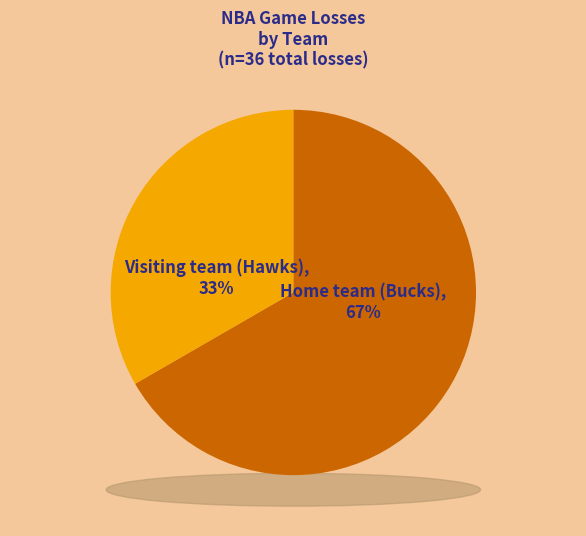

Combined, do Visiting team (Hawks) and Home team (Bucks) account for over 50%?

Yes